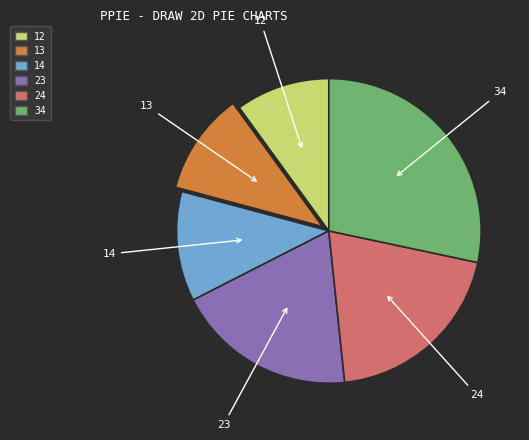

Which slice is the largest?

34